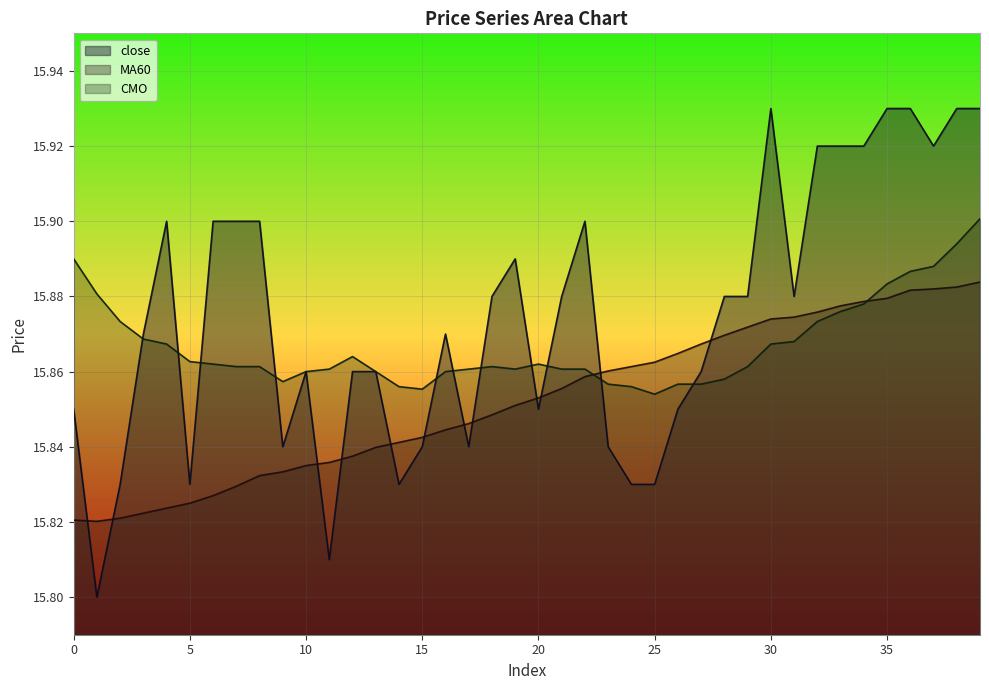

What is the sum of all MA60 values?

634.1